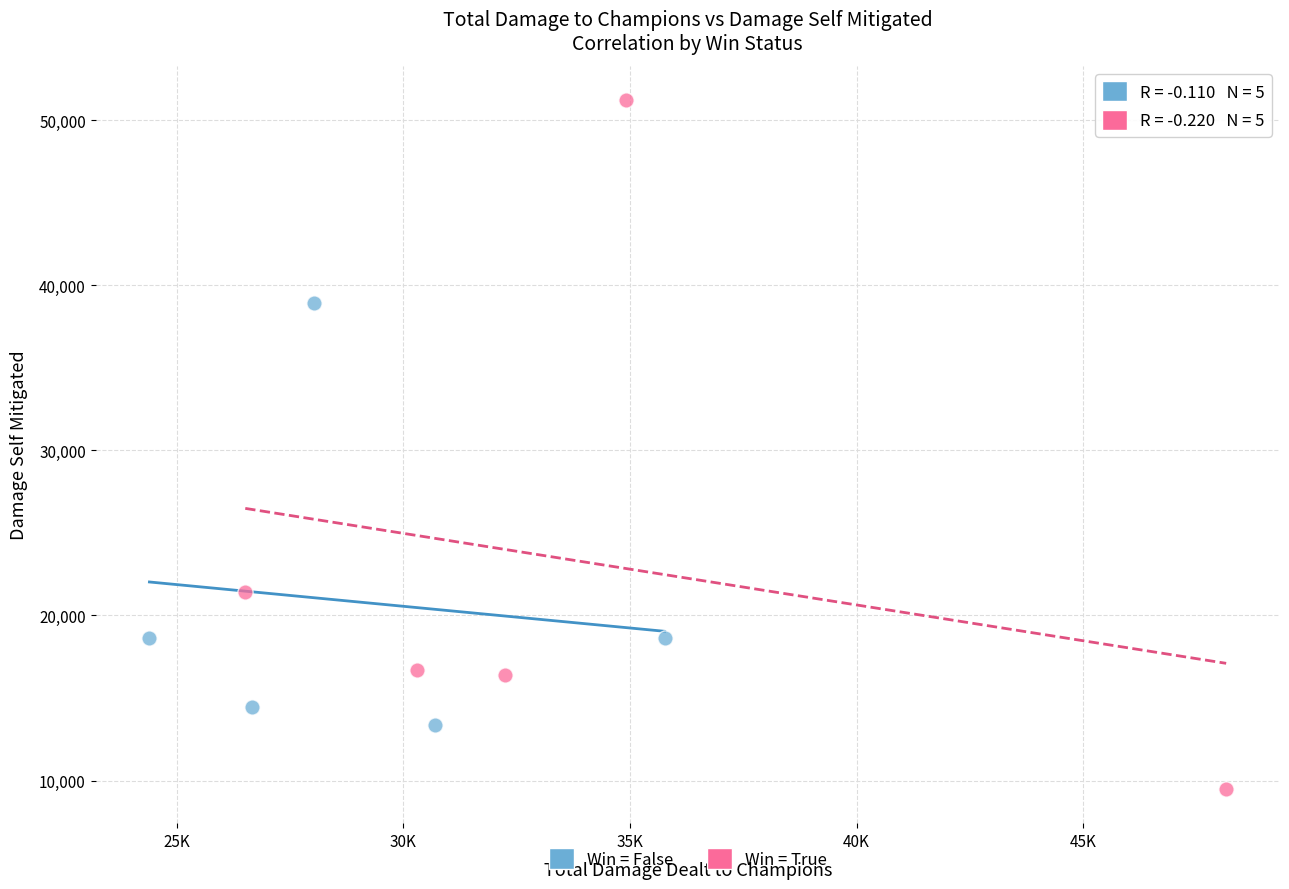

Which series contains the highest Y value?

Win = True